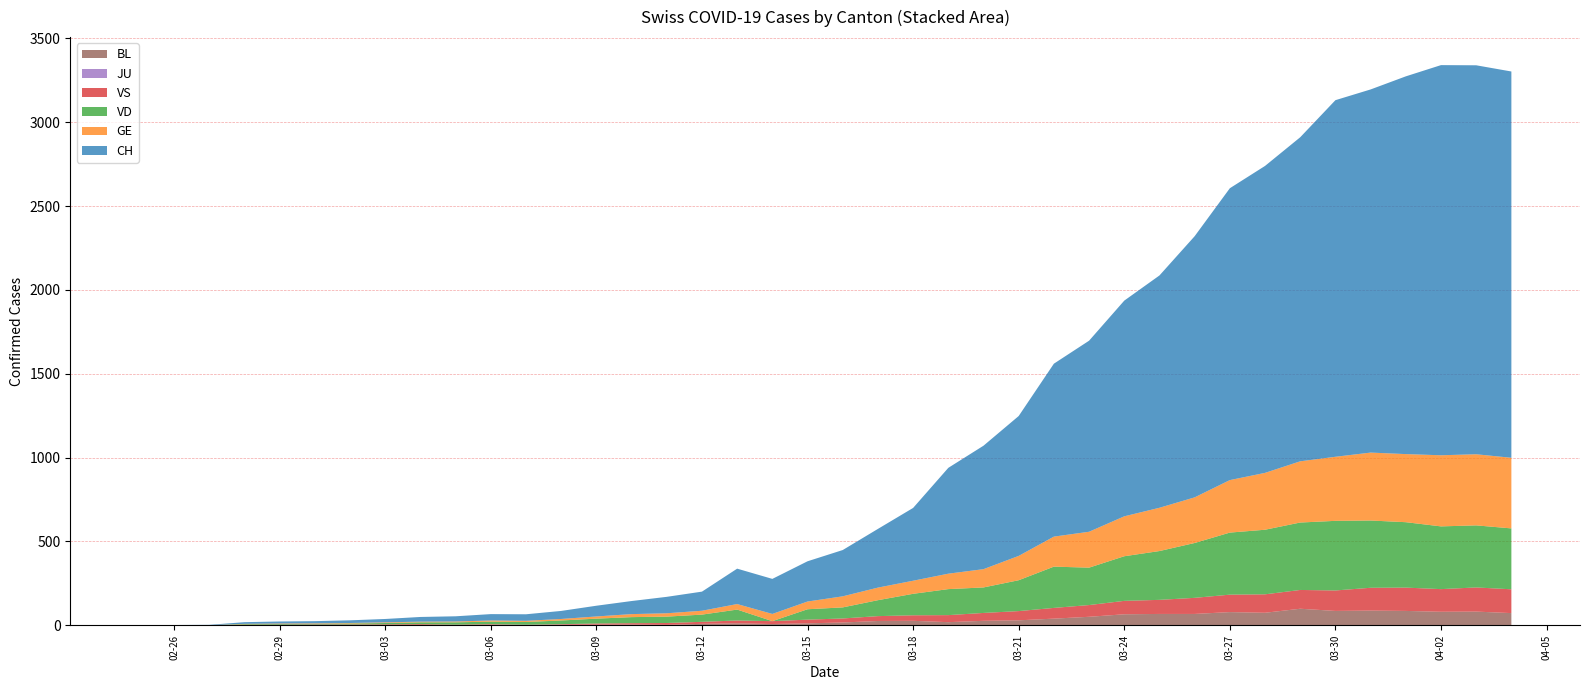

Reading left to right, transcribe all the data shown in this chart.

CH: 0	1	2	10	12	13	16	20	28	31	38	39	48	64	78	98	114	211	209	240	276	350	434	631	736	834	1031	1139	1286	1385	1557	1740	1830	1932	2126	2165	2252	2326	2319	2303
GE: 0	1	1	2	3	3	3	4	4	5	7	7	9	13	18	20	23	33	43	46	66	75	78	92	109	145	179	214	238	258	272	313	339	365	382	405	406	424	424	421
VD: 0	0	0	4	4	4	6	8	11	14	15	16	22	29	36	38	43	65	0	62	66	95	128	155	152	184	246	223	266	291	327	370	385	402	415	401	390	374	370	363
VS: 0	0	0	3	3	4	4	5	6	3	3	0	3	7	8	11	12	17	17	22	24	29	33	42	47	55	64	70	80	84	96	104	110	112	122	136	139	135	144	142
JU: 0	0	0	0	0	0	0	0	0	0	0	0	0	0	0	0	0	0	0	0	0	0	0	0	0	0	0	0	0	0	0	0	0	0	0	0	0	0	0	0
BL: 0	0	0	0	1	1	1	1	1	1	4	4	4	4	5	3	9	12	8	12	17	26	27	19	27	30	40	51	66	68	68	79	75	99	86	88	86	81	82	73